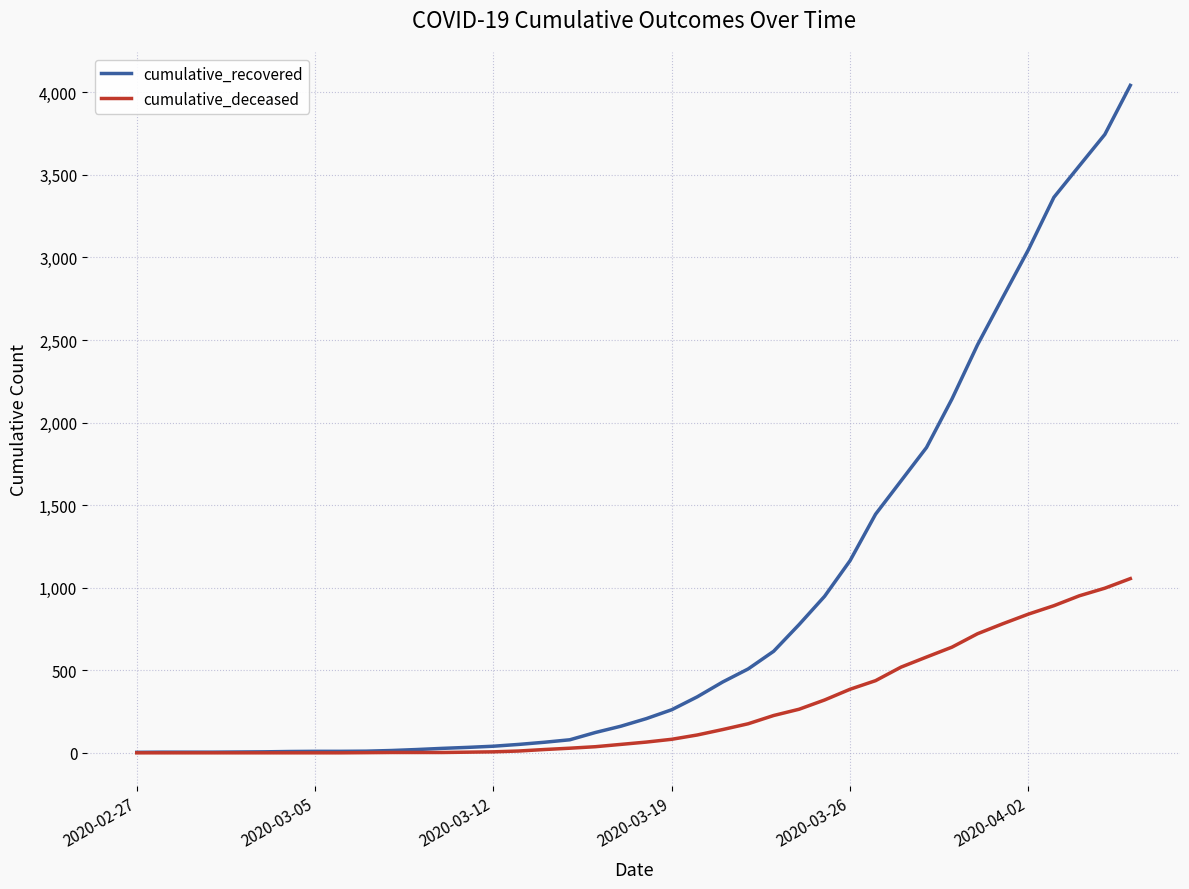

Which series has the largest total across all categories?

cumulative_recovered